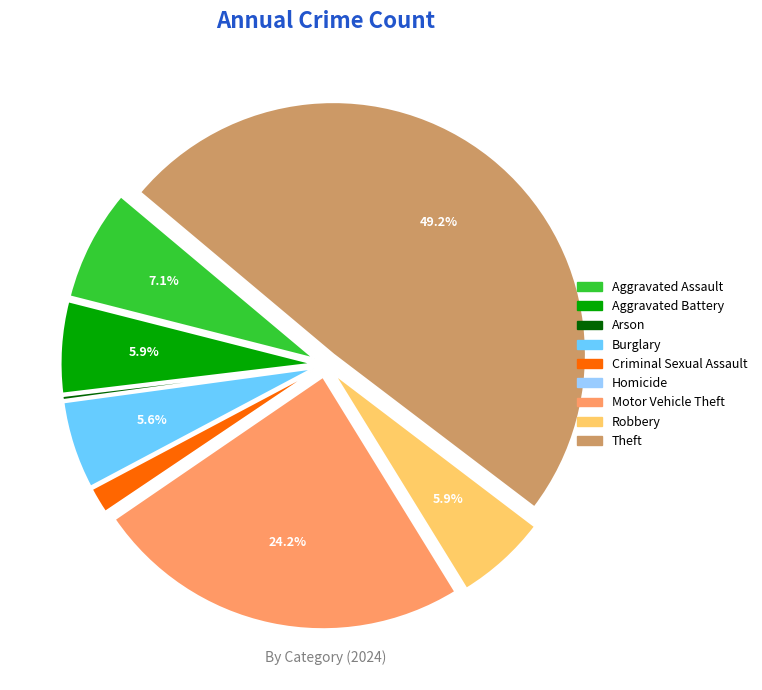

Does Aggravated Battery represent more than half of the total?

No